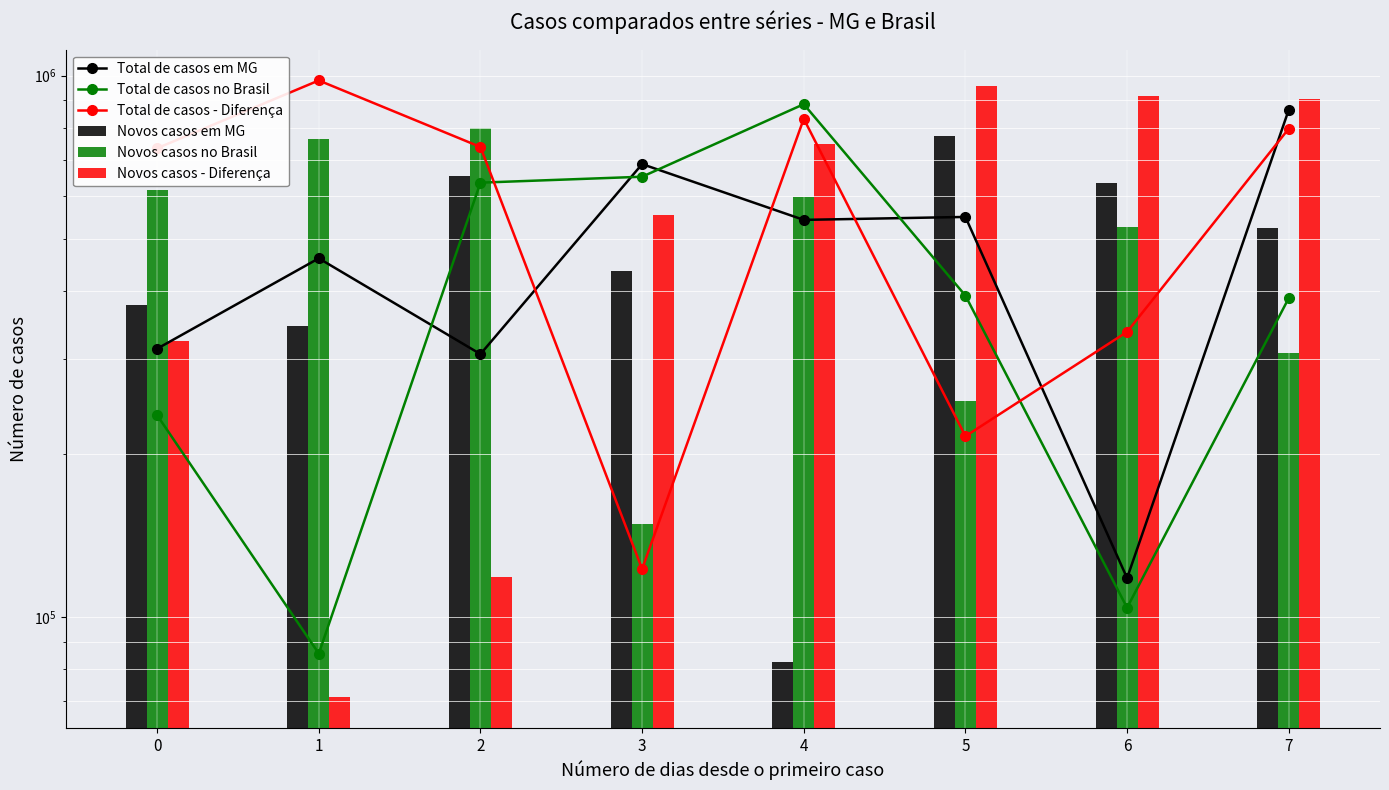

At which category is the sum across all series the highest?

7